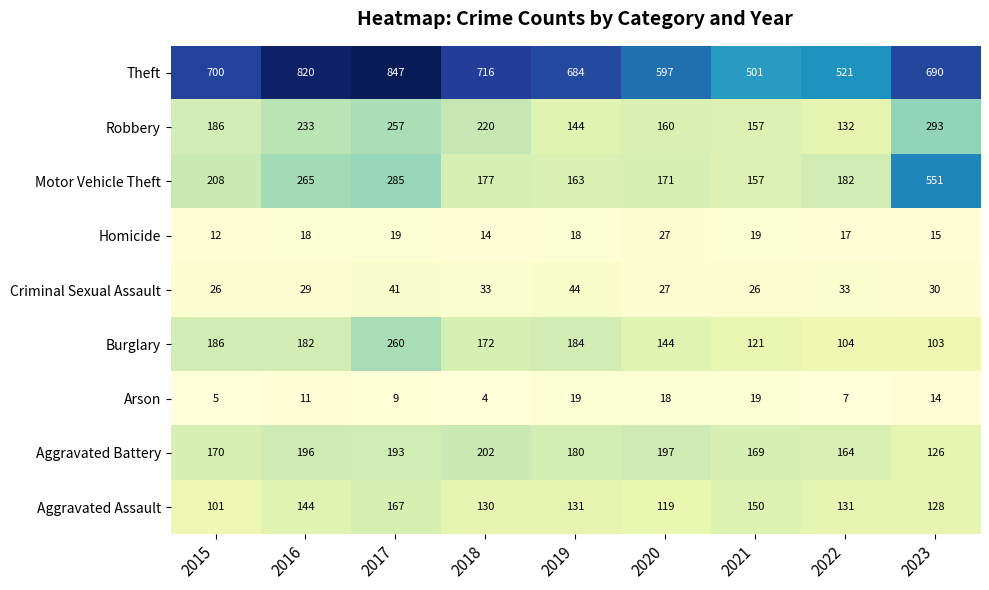

What is the sum of all Arson values?

106